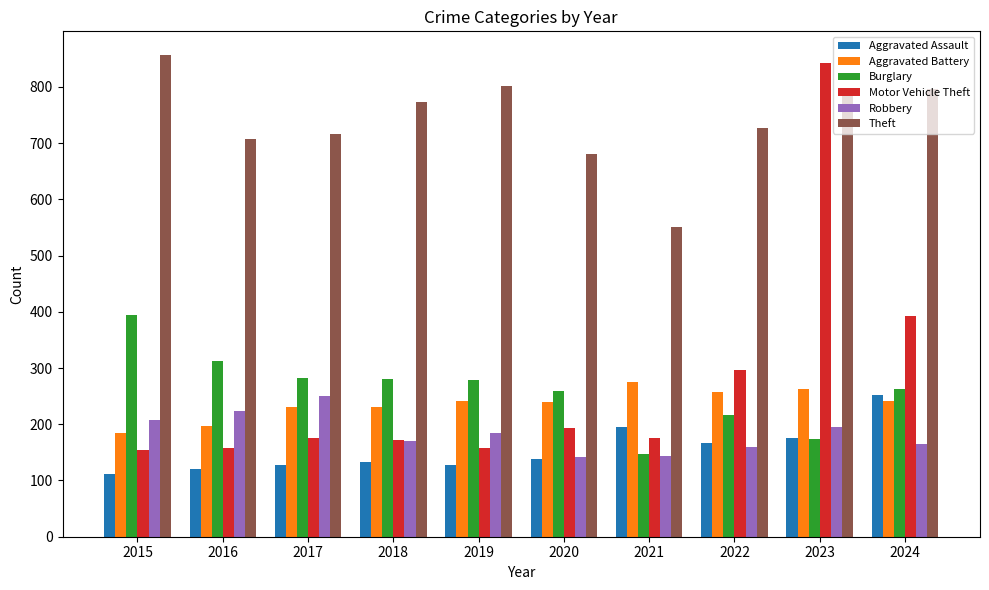

At how many categories does at least one series exceed 155?

10